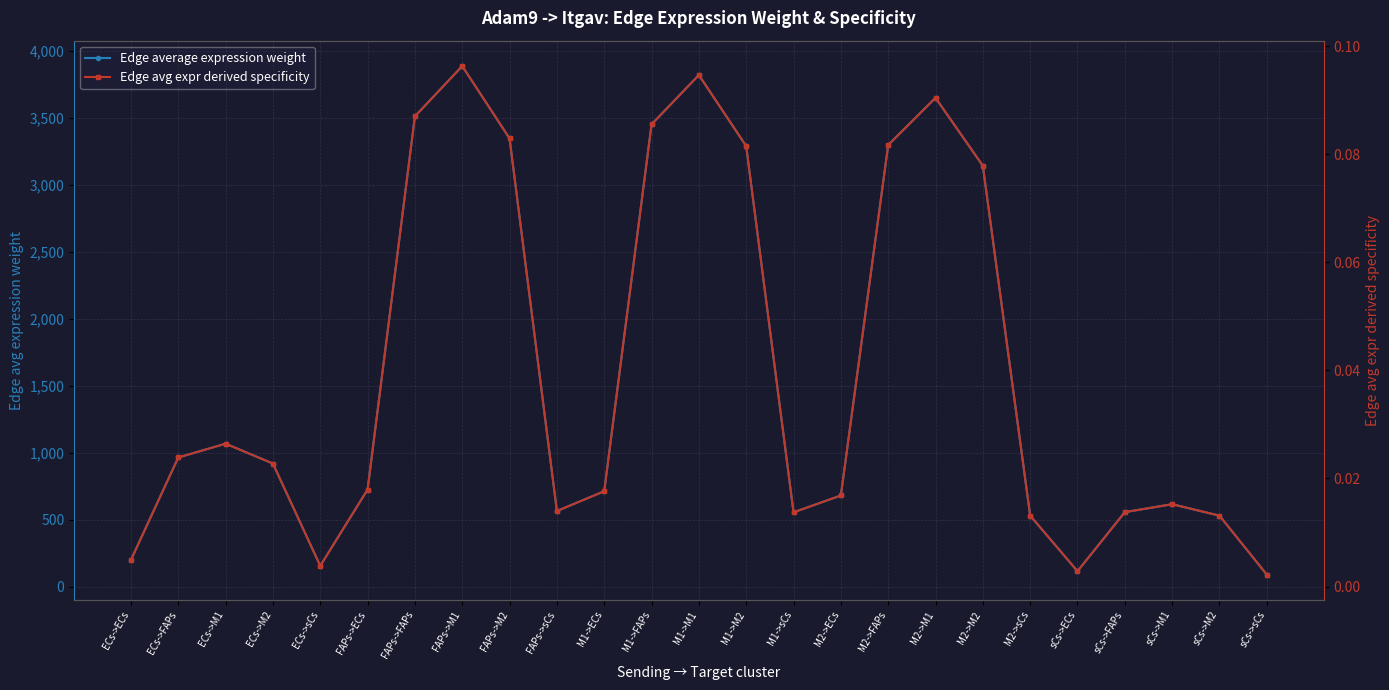

What is the maximum value for Edge avg expr derived specificity?

0.1